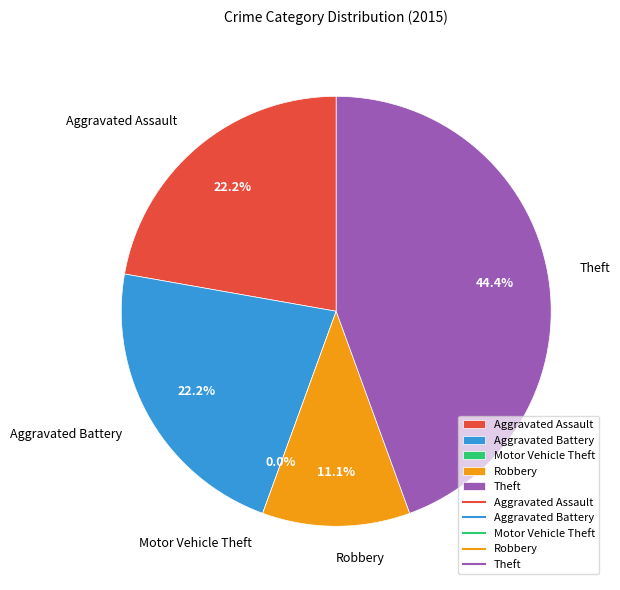

Does any single category account for the majority?

No